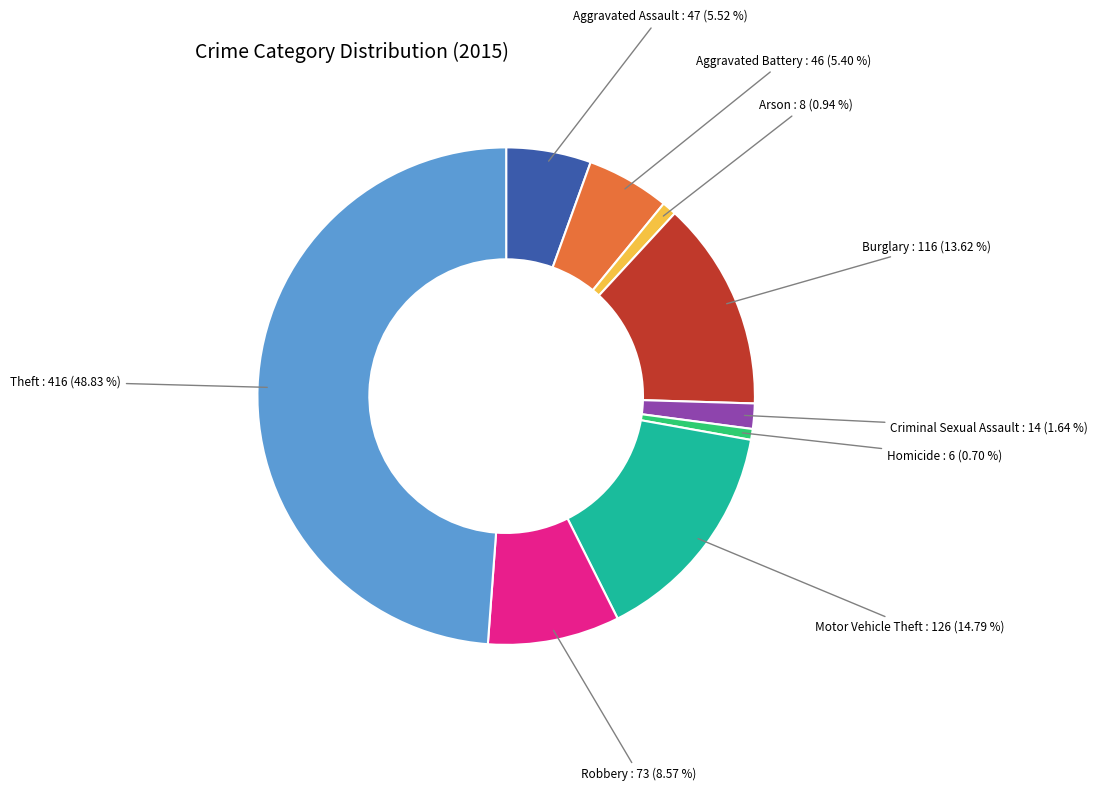

Which category has the biggest portion of the pie?

Theft